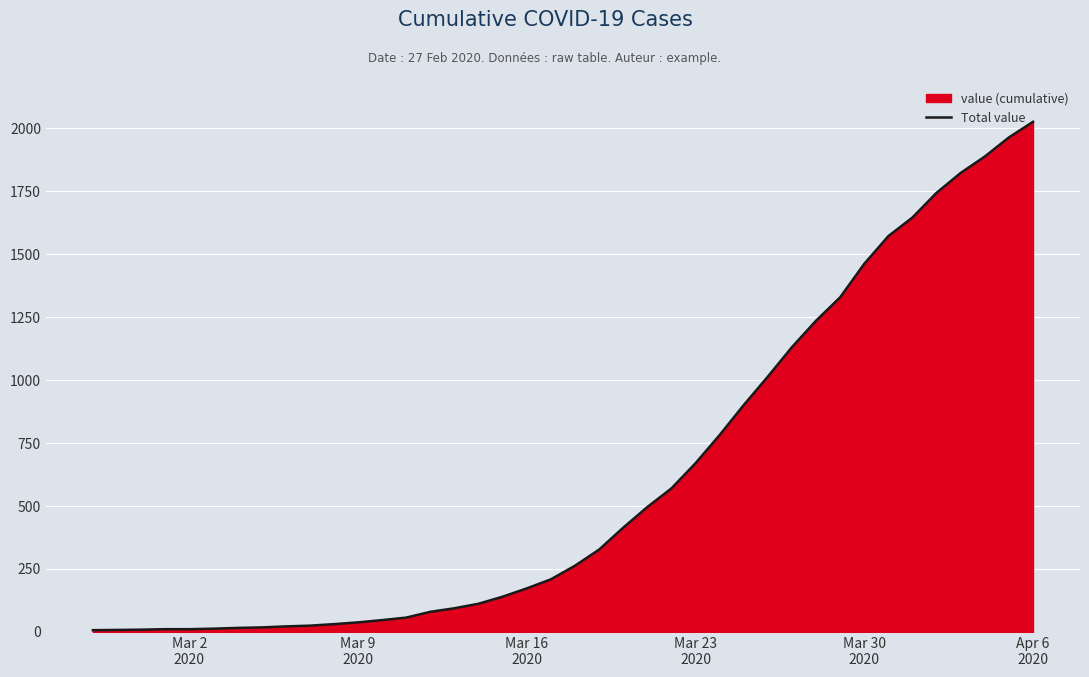

What is the difference between the maximum and minimum values?

2019